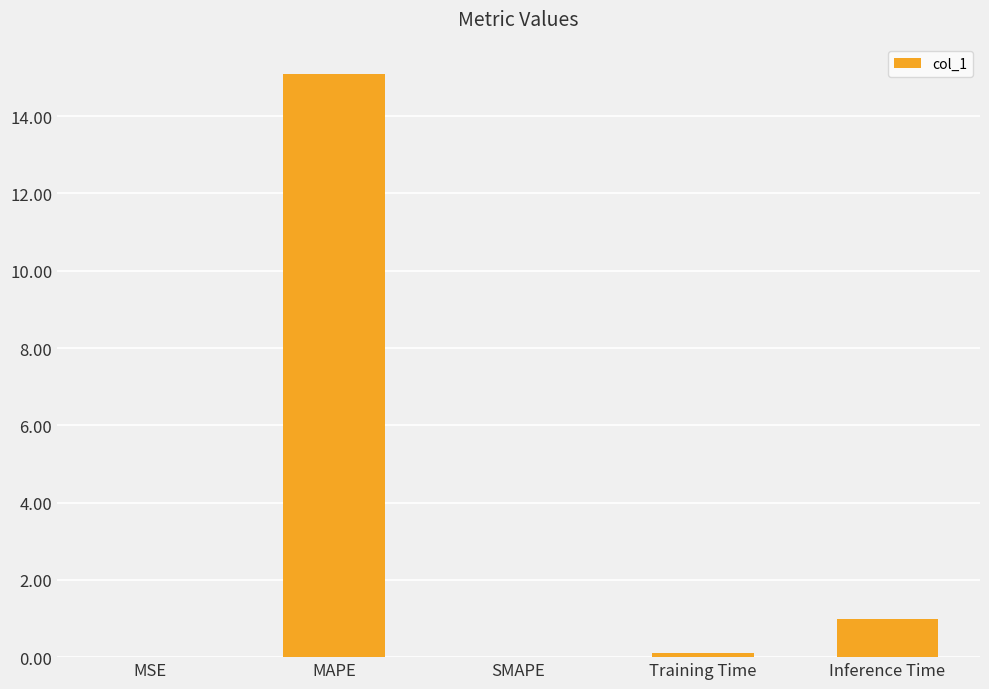

Which has a higher value, Inference Time or MSE?

Inference Time